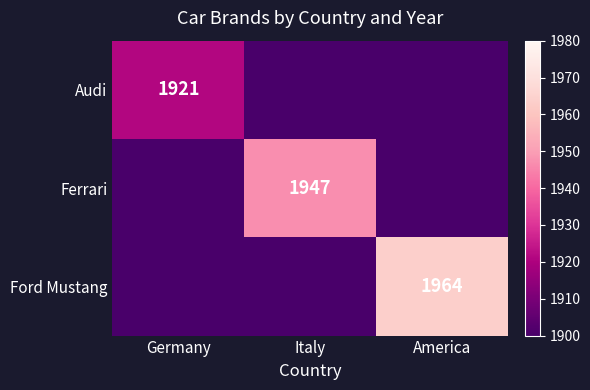

The Audi series shows 1921 at Germany. True or false?

True